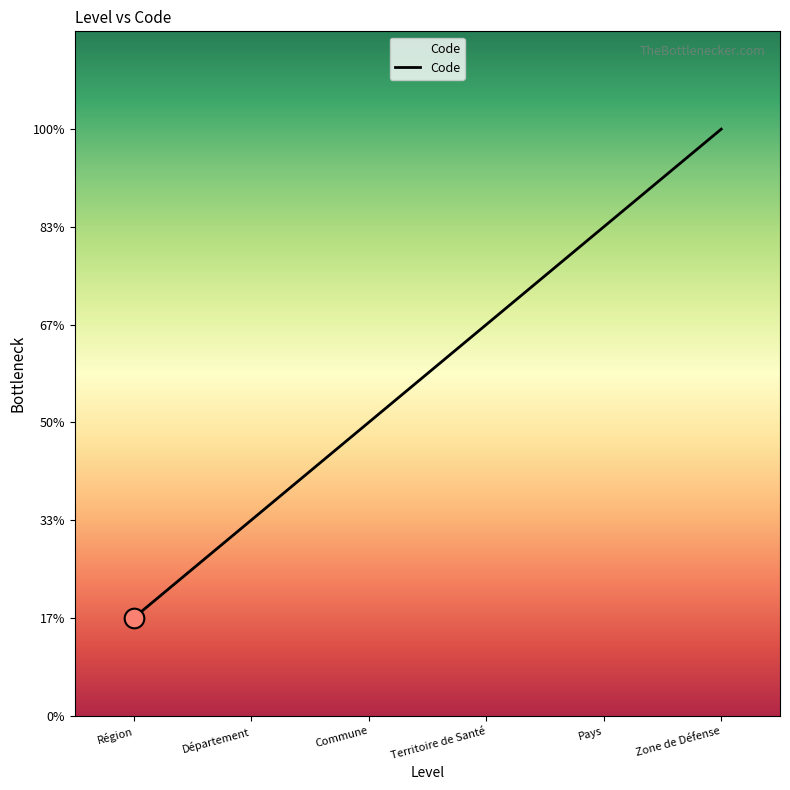

Between Territoire de Santé and Département, which is larger?

Territoire de Santé